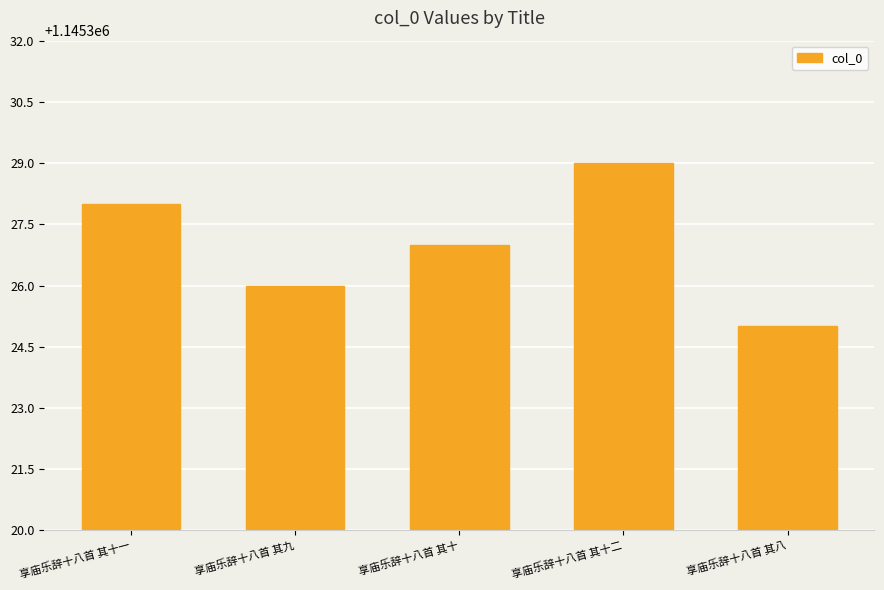

What is the value of the 5th bar from the left?

1145325